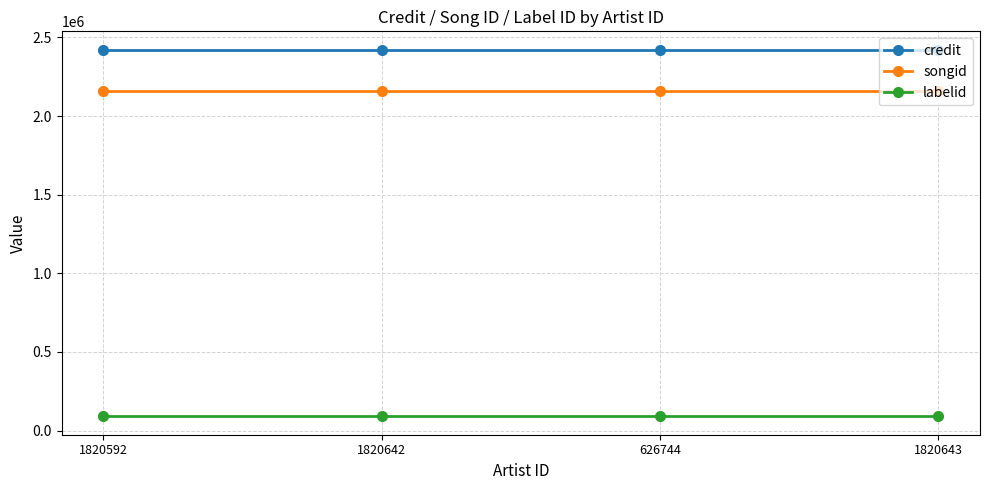

Reading left to right, what are all the values shown in this chart?

credit: 1820592=2422110	1820642=2422110	626744=2422110	1820643=2422110
songid: 1820592=2162350	1820642=2162350	626744=2162350	1820643=2162350
labelid: 1820592=90529	1820642=90529	626744=90529	1820643=90529